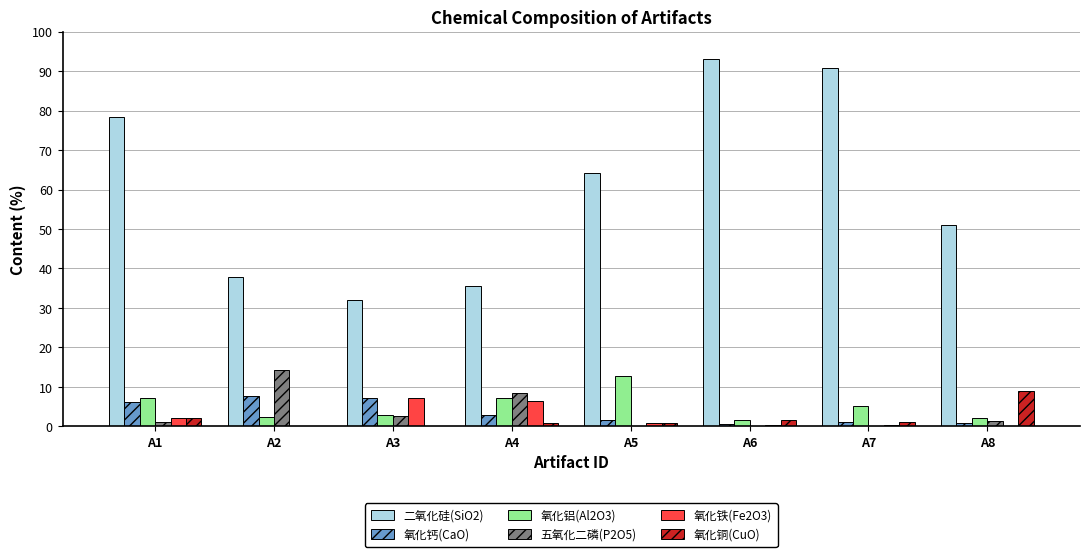

How many values in the 二氧化硅(SiO2) series exceed 64?

4